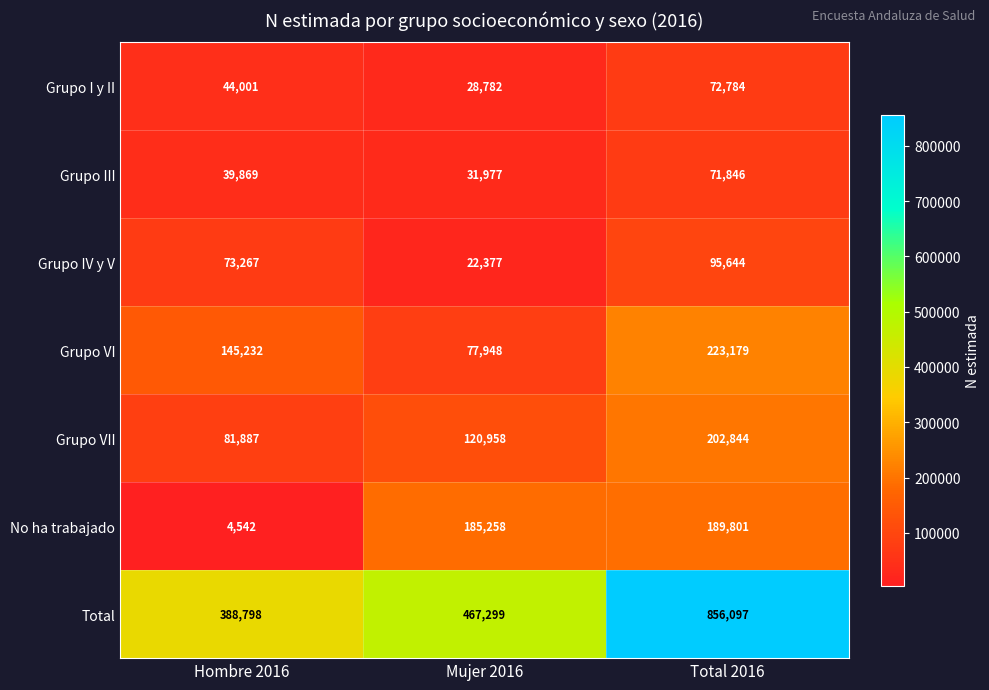

Which series has the largest total across all categories?

Total